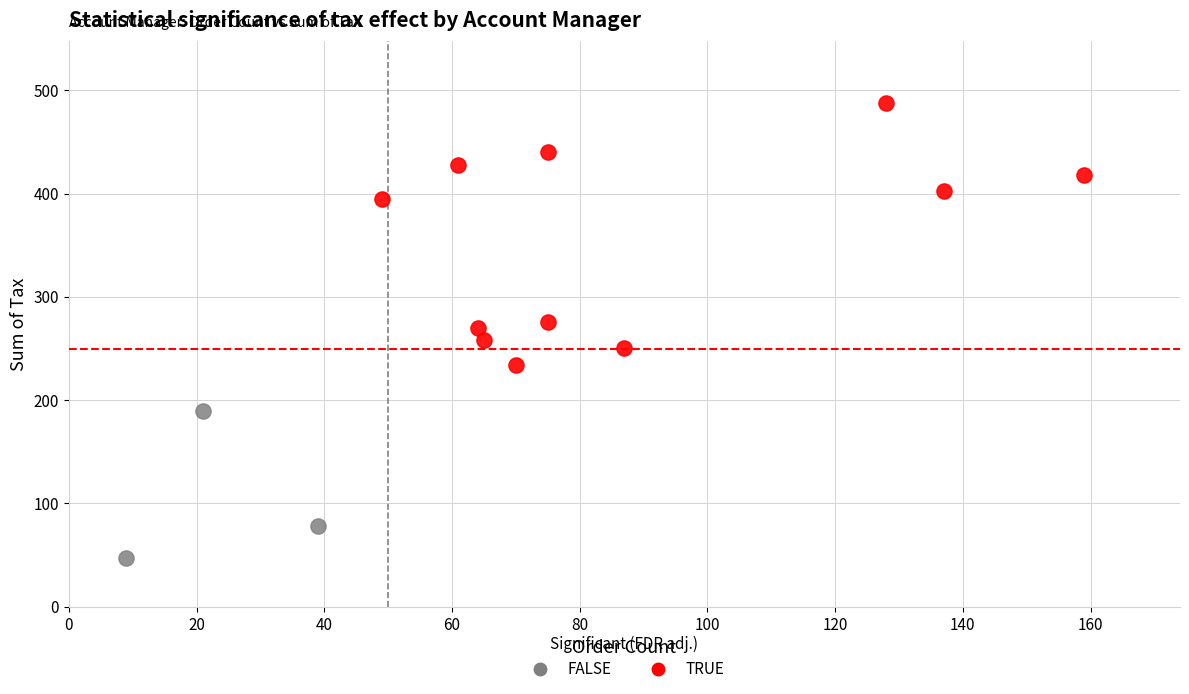

Which series has the largest Y range (max minus min)?

TRUE